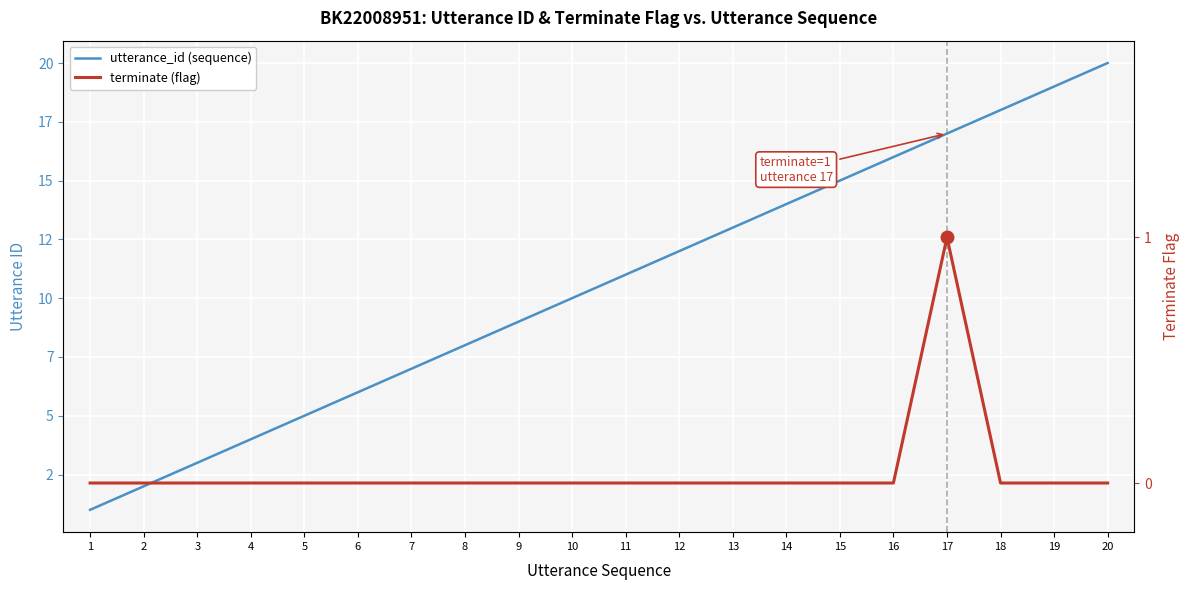

Which series has the largest range (max minus min)?

utterance_id (sequence)